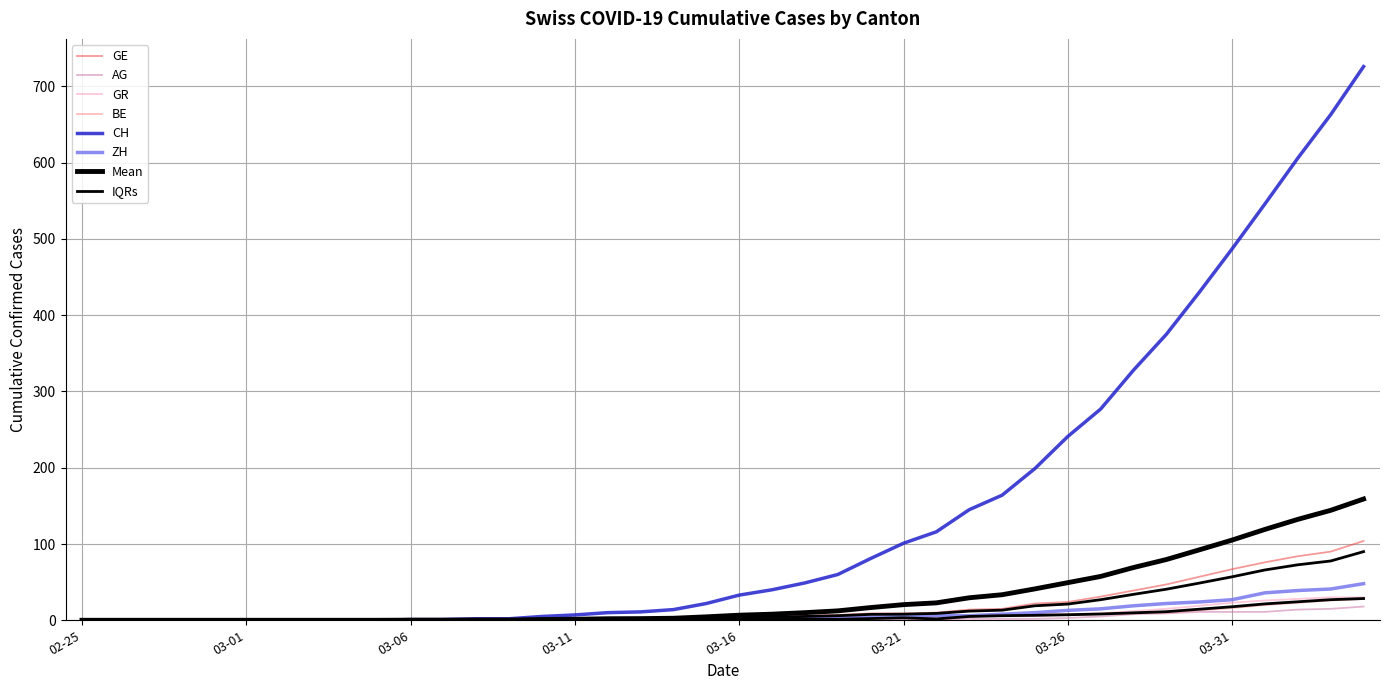

What is the total value across all series at 2020-03-12?

12